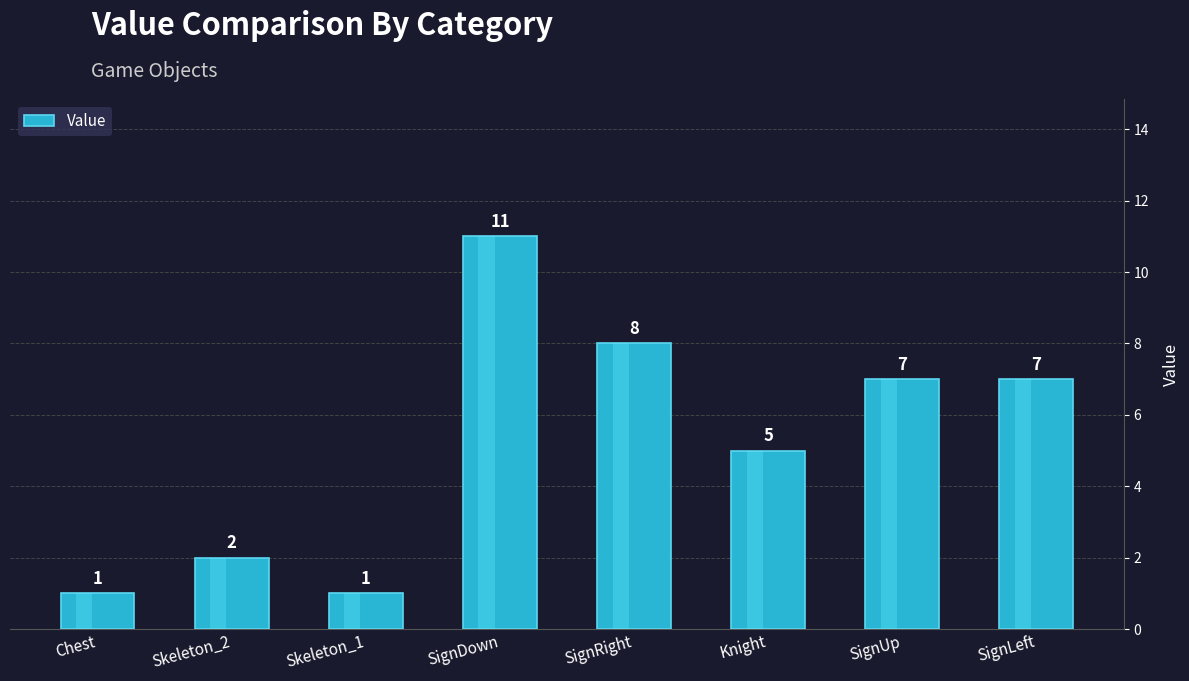

At which category does the chart reach its minimum across all series?

Chest